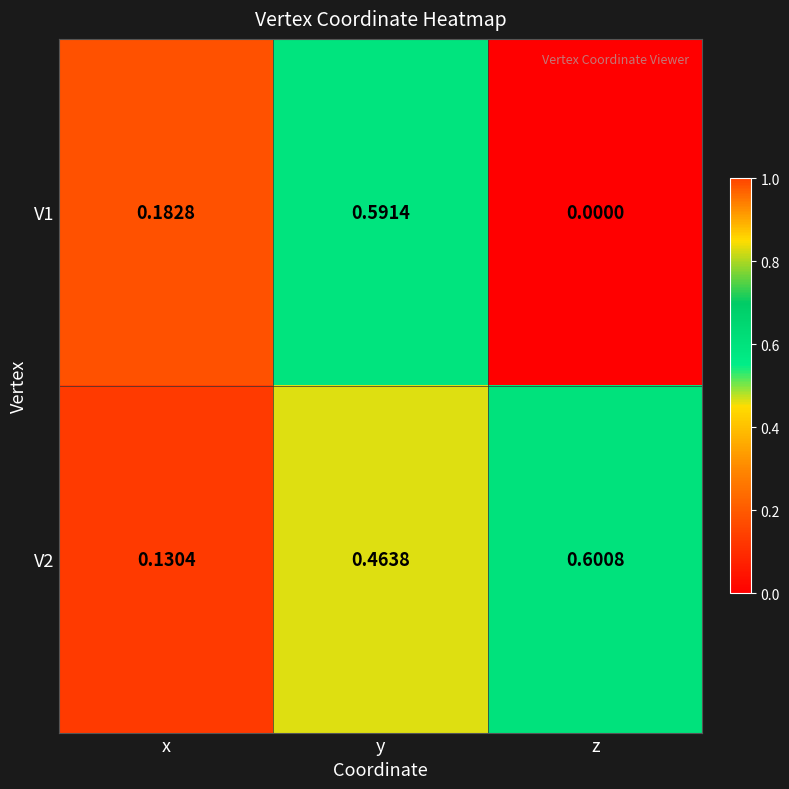

Rank the categories by V2 value from lowest to highest.

x, y, z